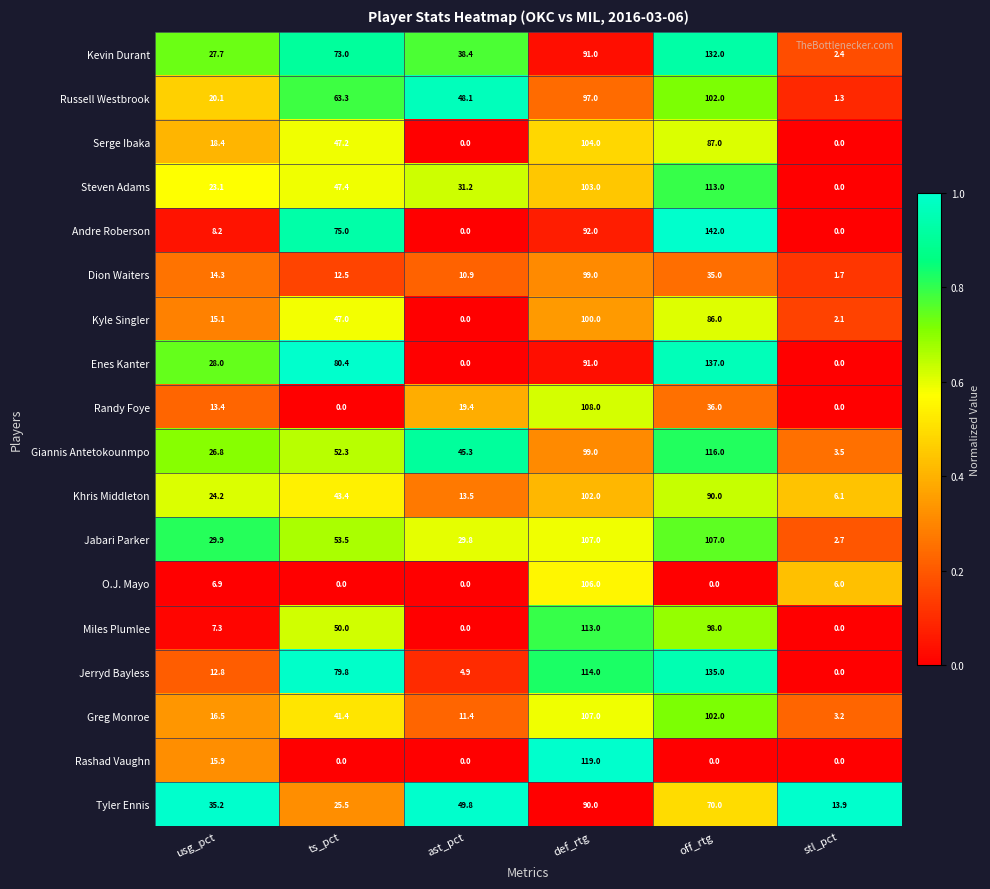

What is the difference between the highest and lowest values at usg_pct?

28.3